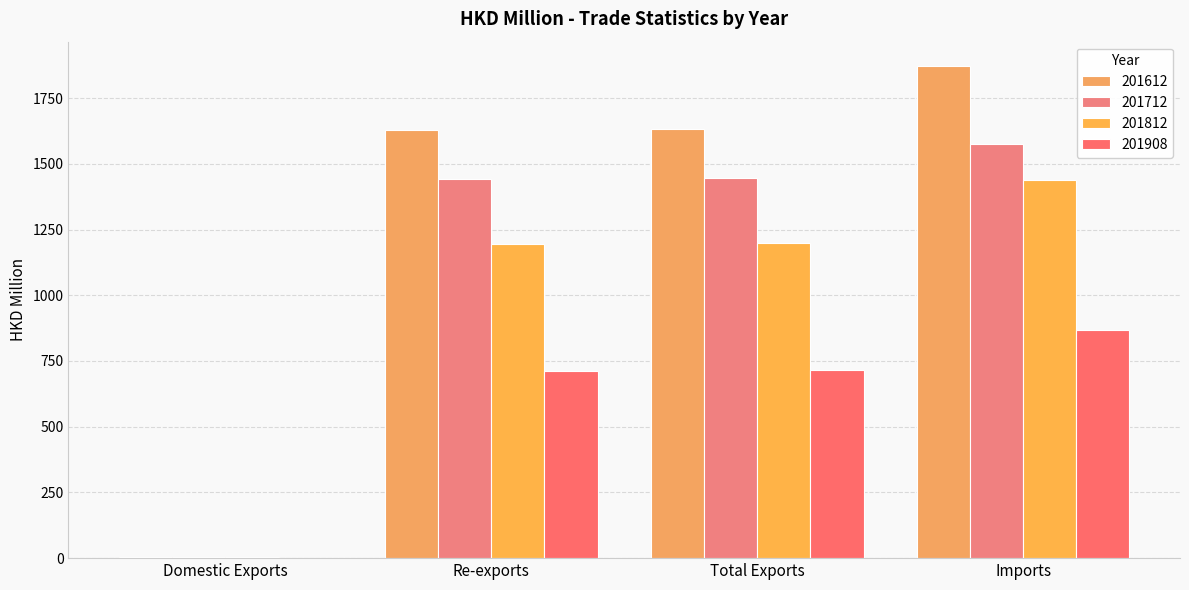

Which series has the largest total across all categories?

201612